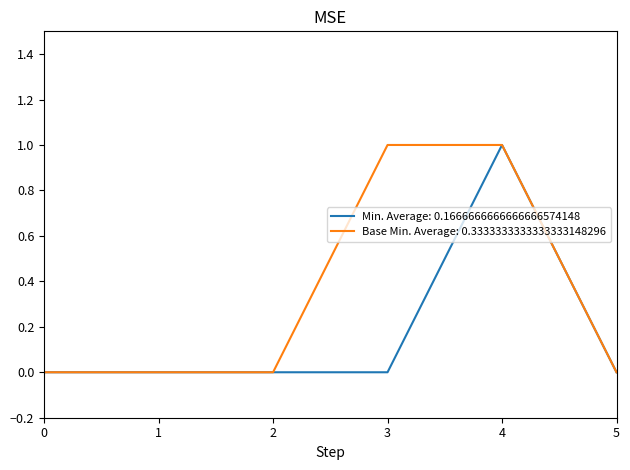

At which category is the sum across all series the highest?

4